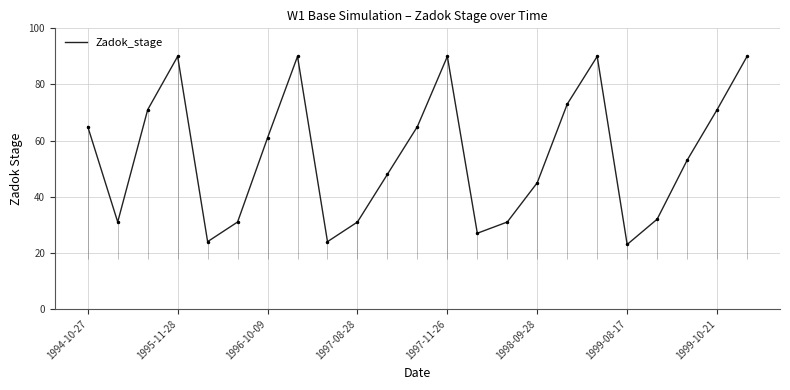

What is the lowest value of the Zadok_stage series?

23